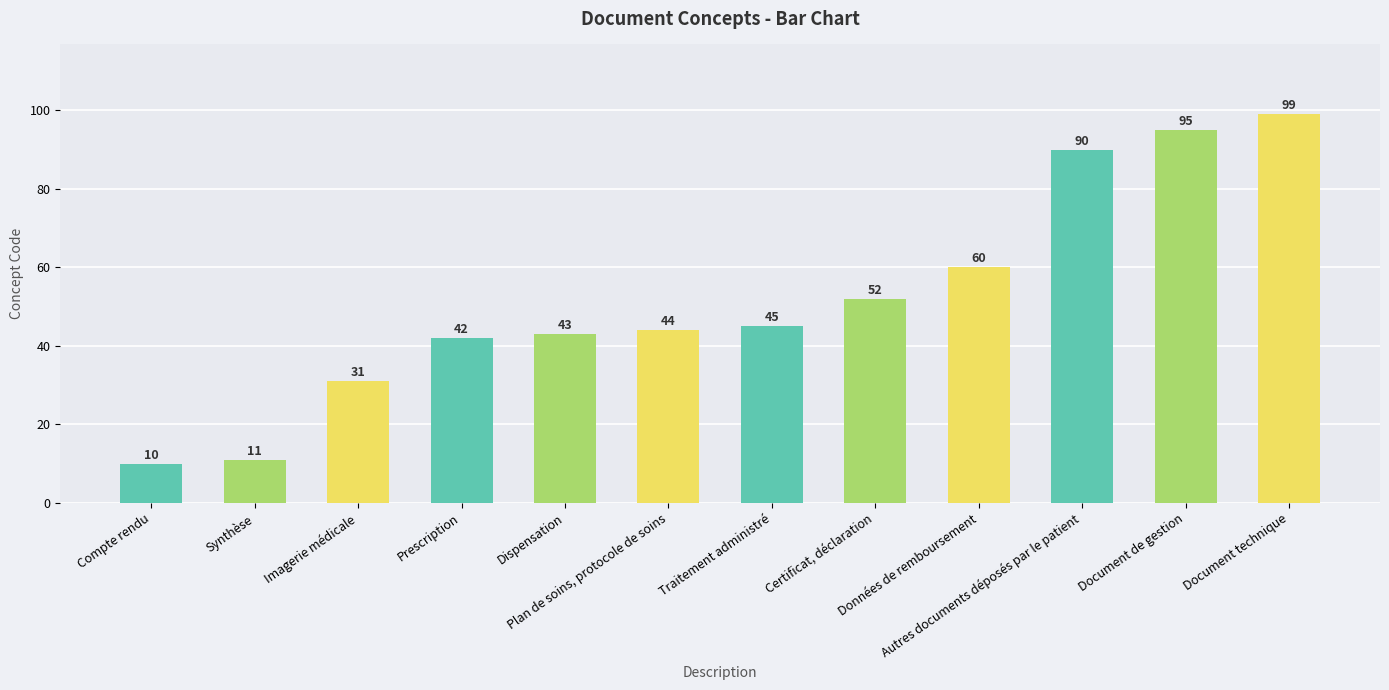

Does the chart contain stacked bars?

No